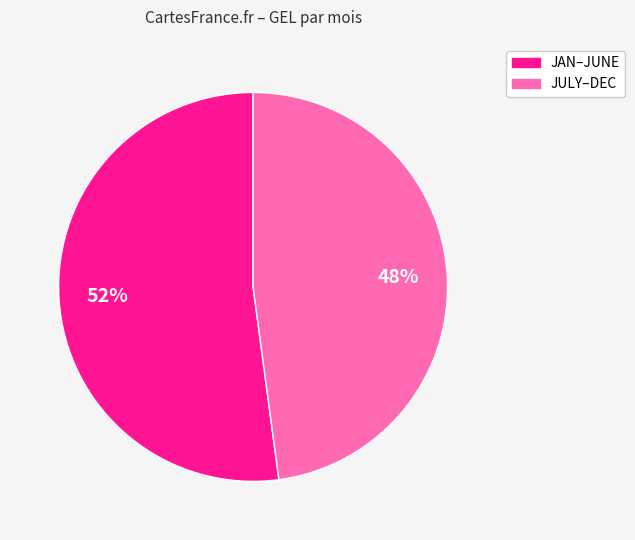

How many slices are in this pie chart?

2